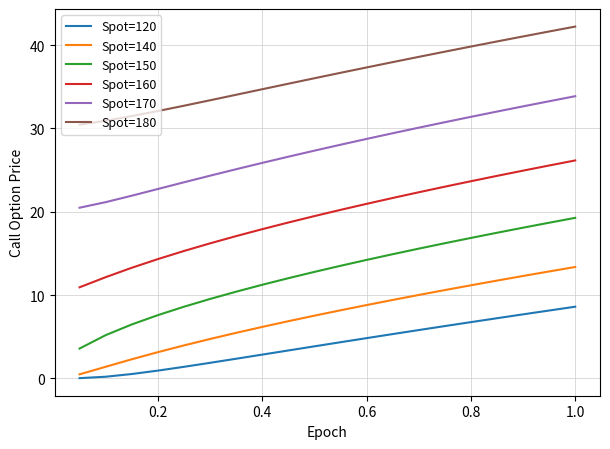

Which series has the largest total across all categories?

Spot=180